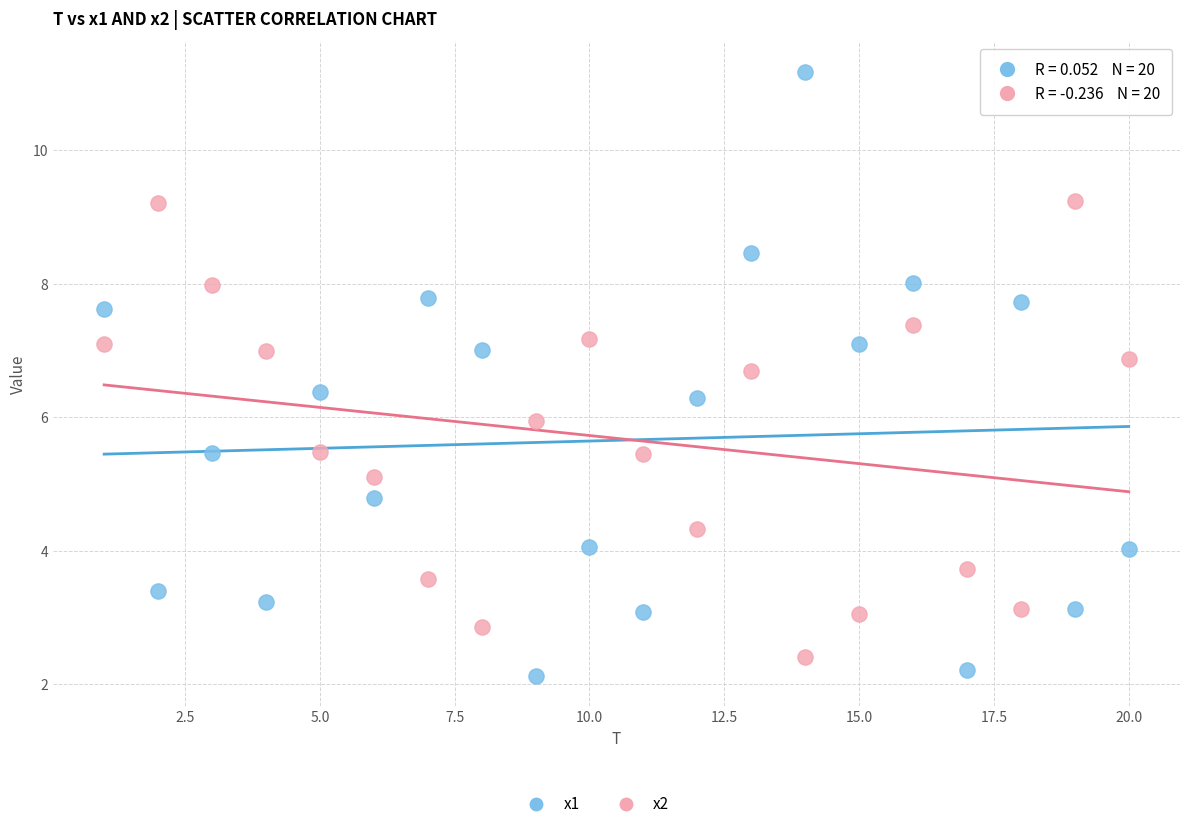

Which series has the largest Y range (max minus min)?

x1